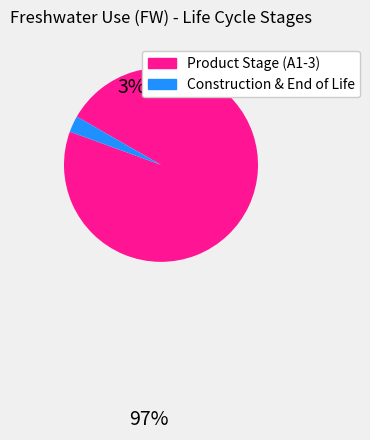

Is there a majority slice in this chart?

Yes